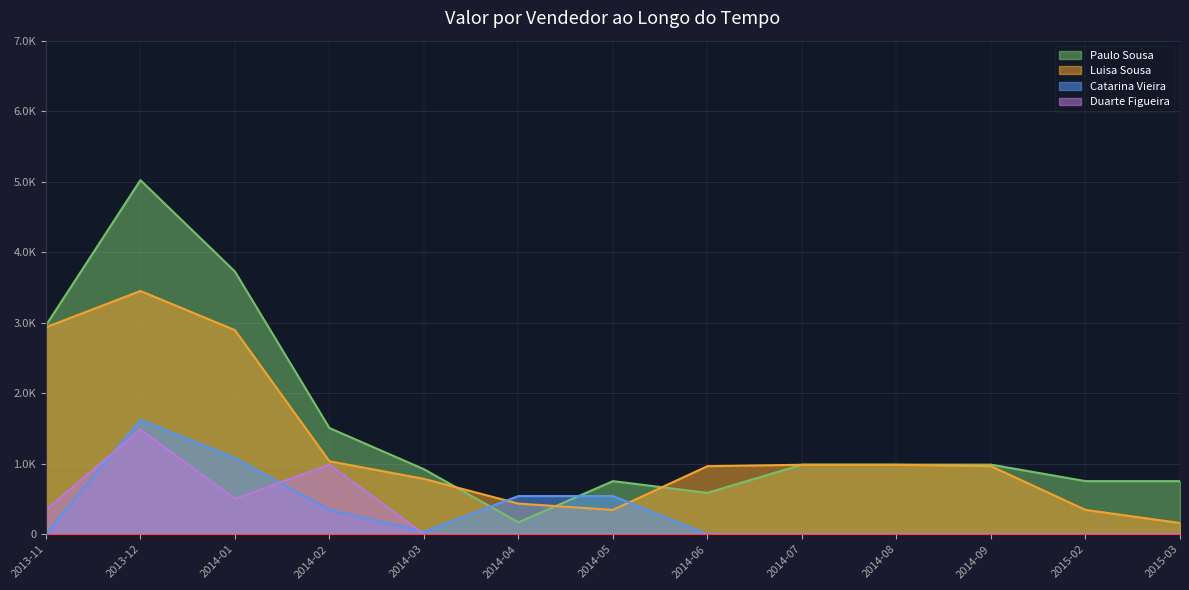

Which series has the largest total across all categories?

Paulo Sousa